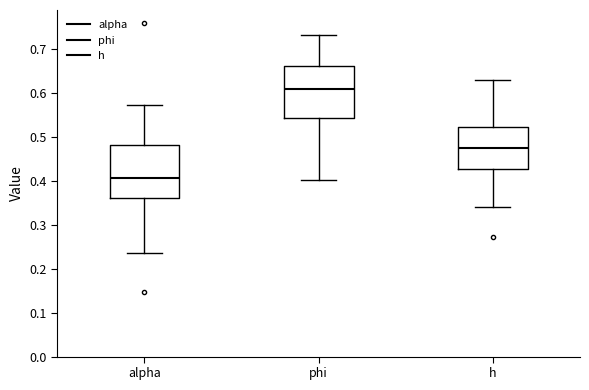

Which box's median line is the lowest?

alpha